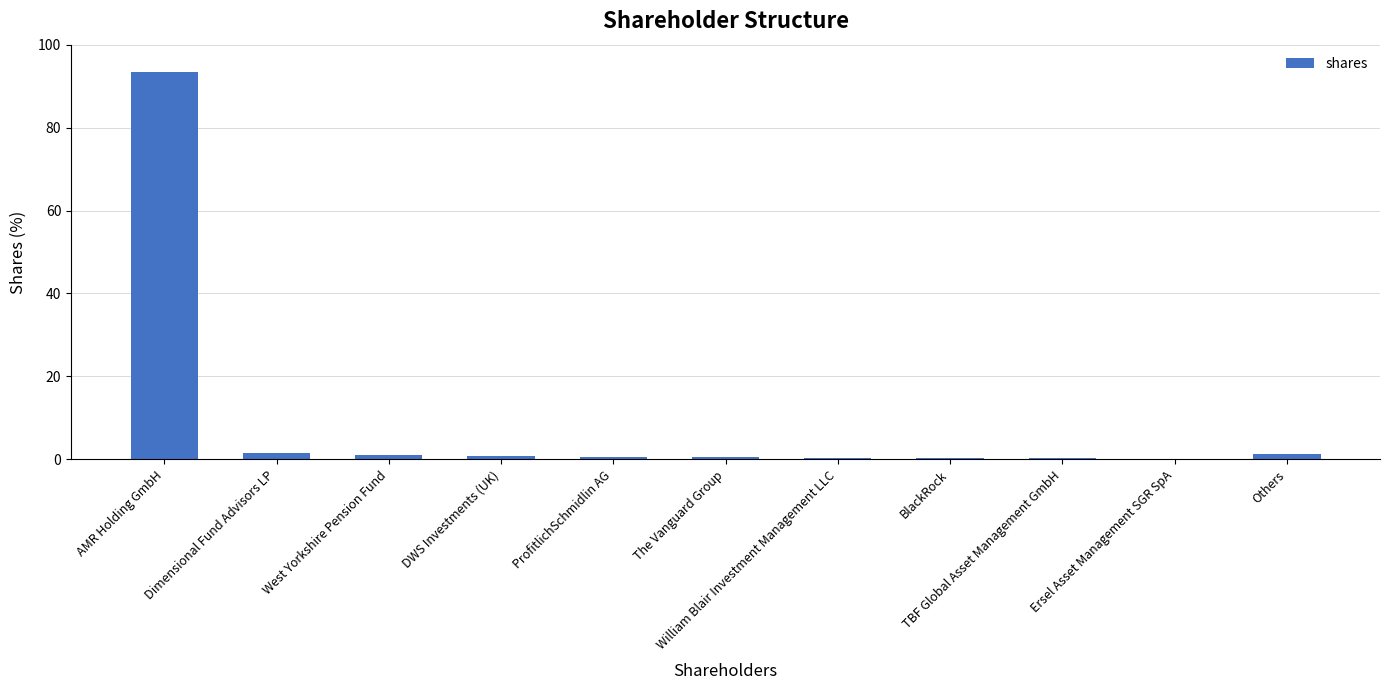

What is the greatest value displayed?

93.4